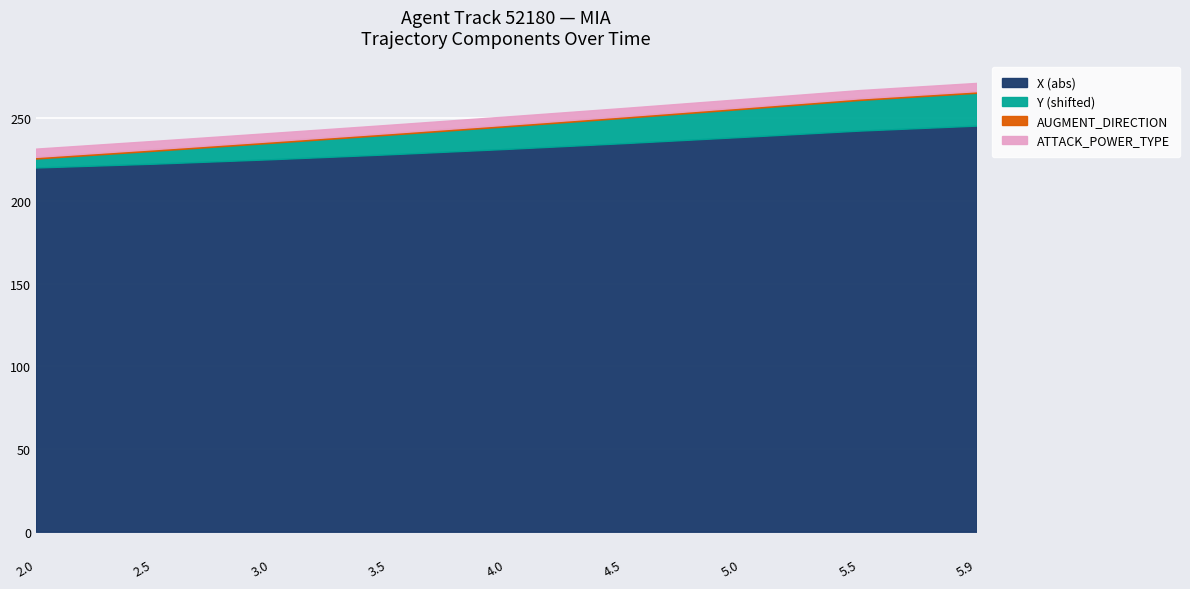

Which series has the largest range (max minus min)?

X